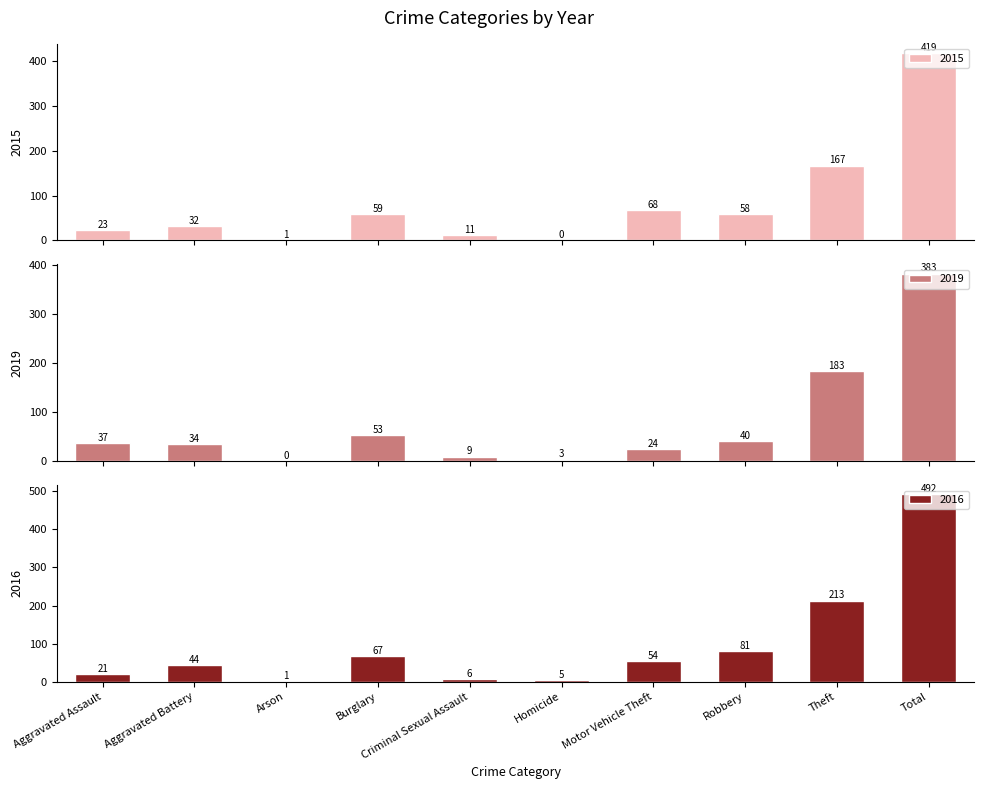

Which series has the largest total across all categories?

2016